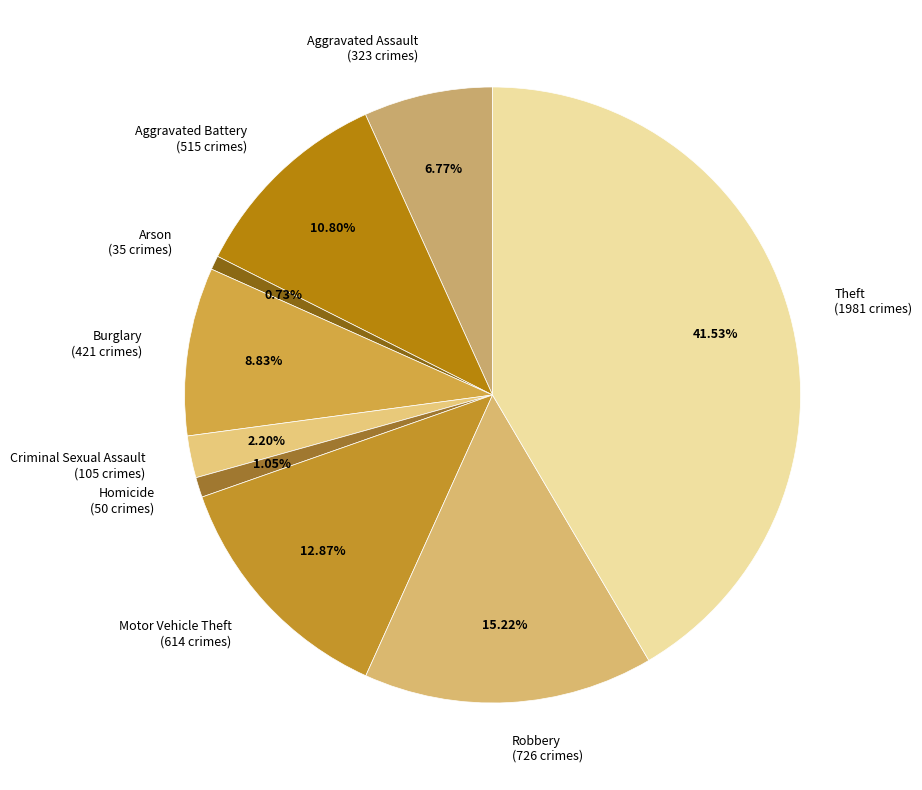

How many slices are in this pie chart?

9